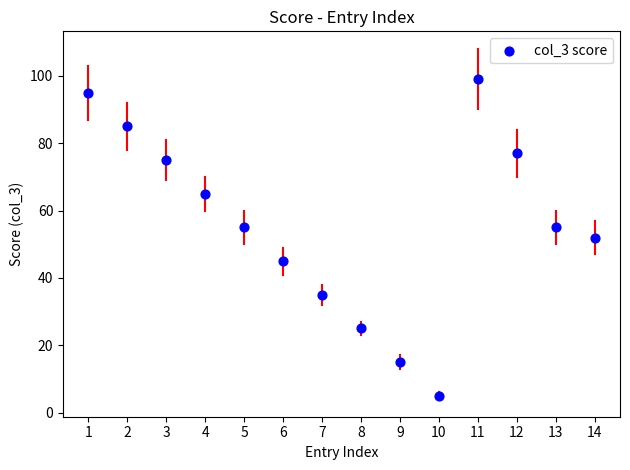

What is the range of X values (max minus min)?

13